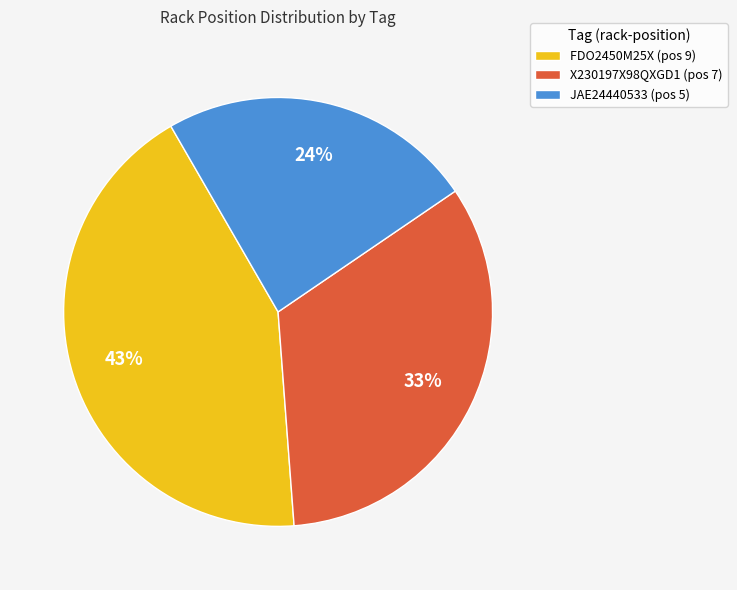

Does FDO2450M25X represent more than half of the total?

No